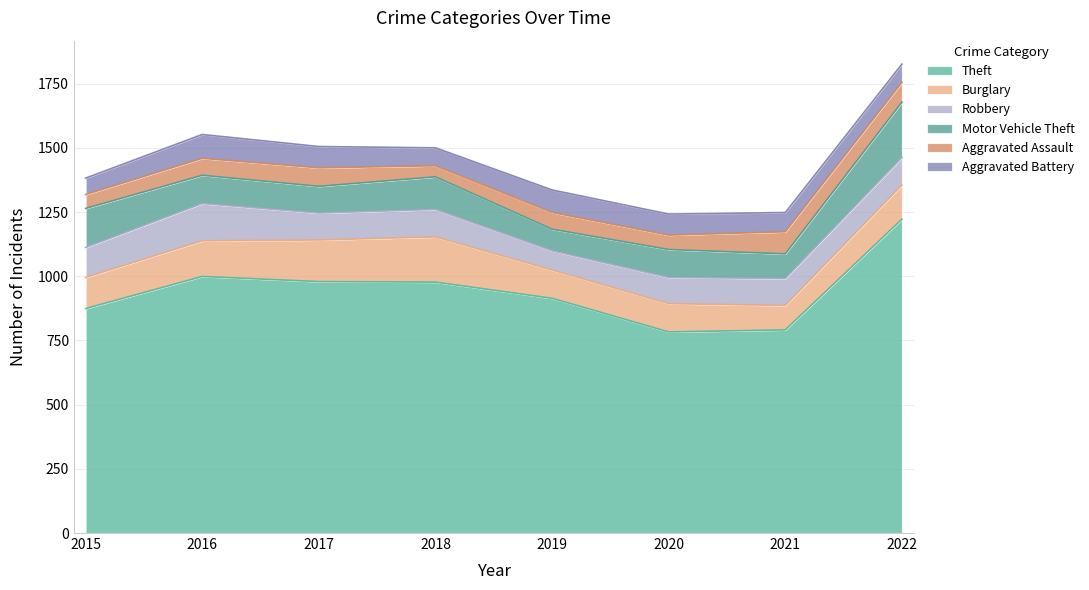

The Burglary series shows 110 at 2020. True or false?

True